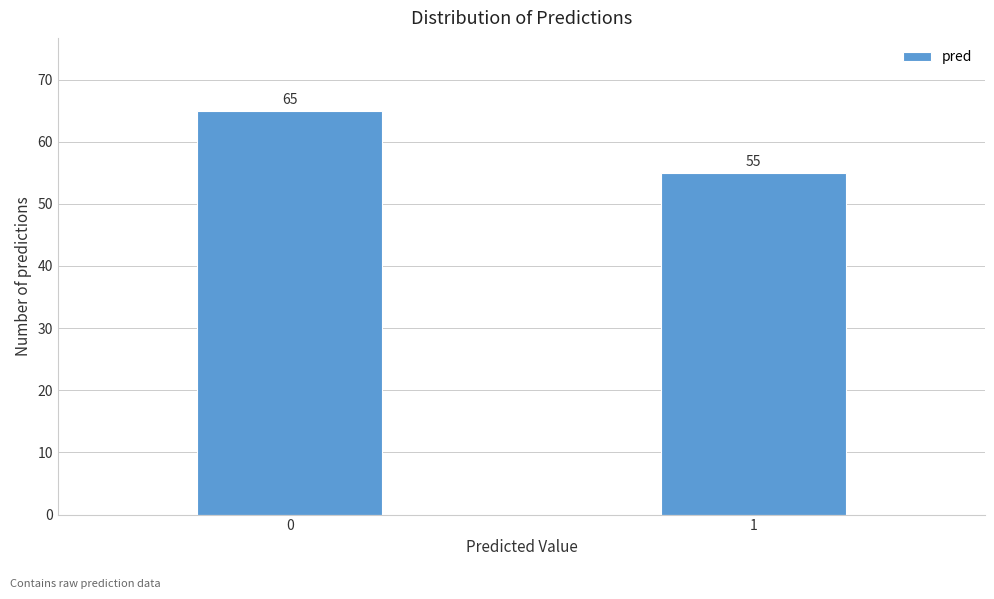

Reading left to right, extract all data points from this chart.

0=65	1=55